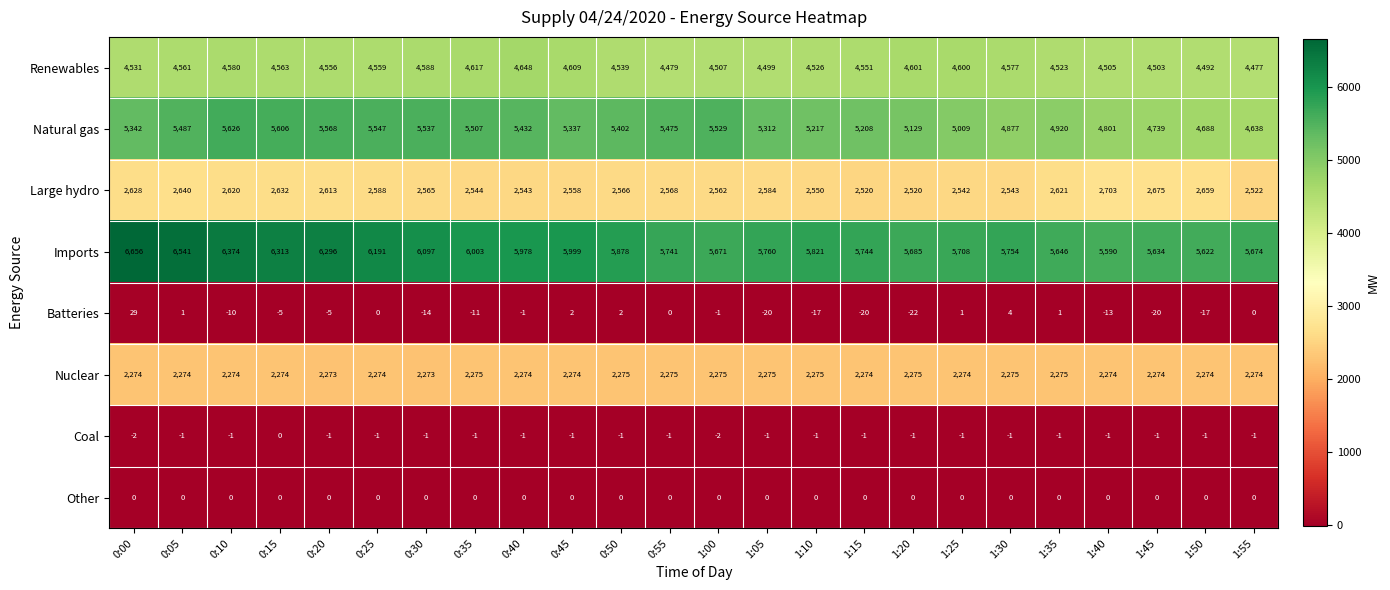

At 0:30, list the series in order from smallest to largest.

Batteries, Coal, Other, Nuclear, Large hydro, Renewables, Natural gas, Imports